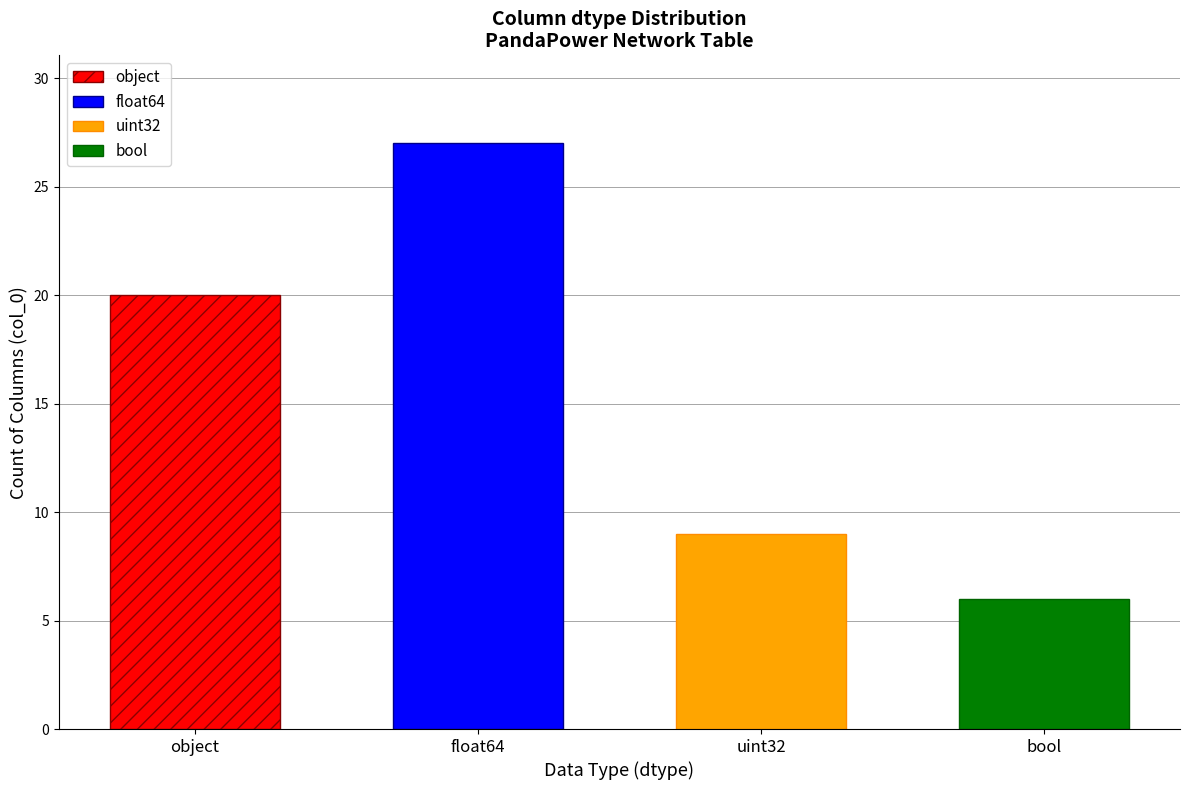

Rank the categories by value from lowest to highest.

bool, uint32, object, float64